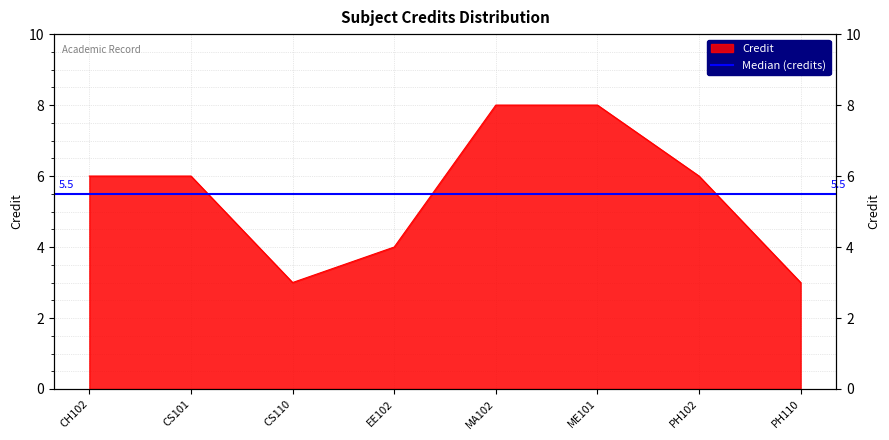

What is the sum of all values?

44